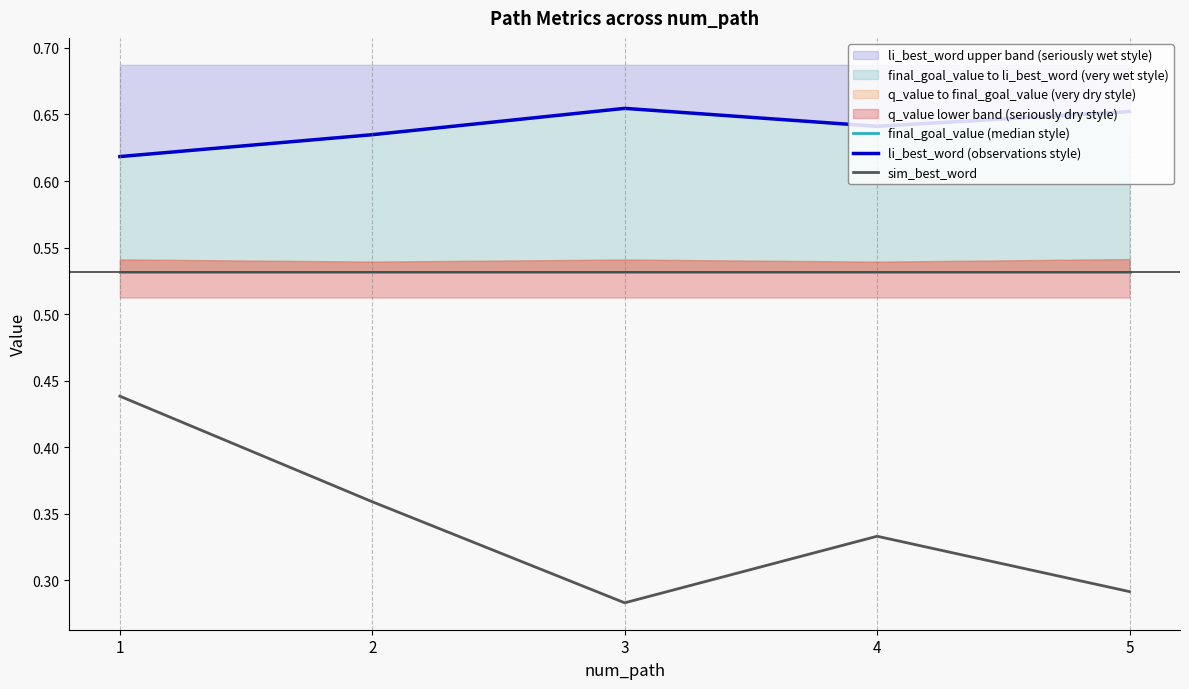

Is the value of li_best_word (observations style) at 1 greater than the value of sim_best_word at 2?

Yes